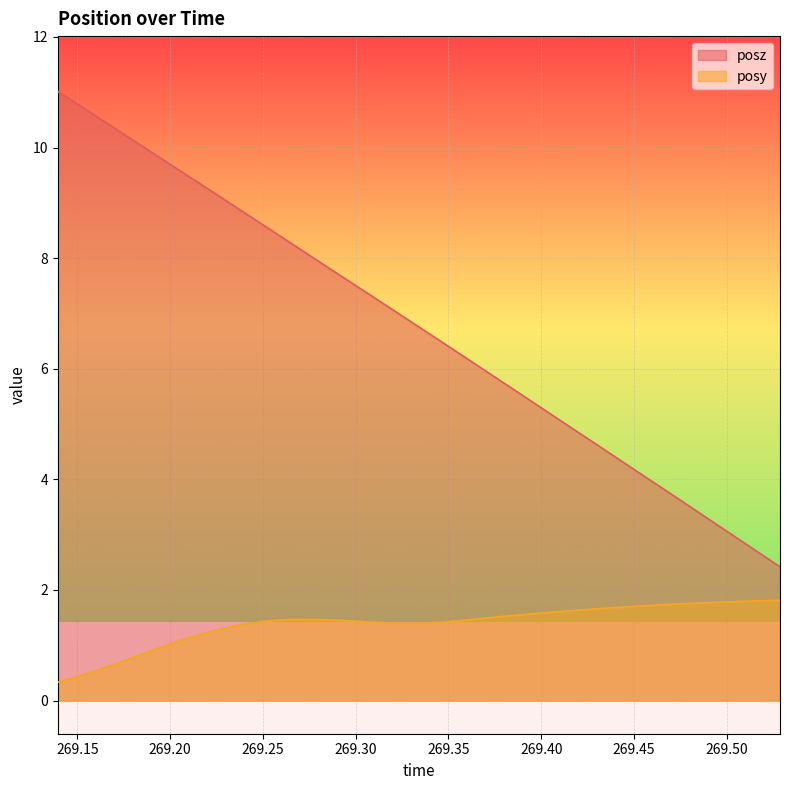

Which series has the widest spread of values?

posz